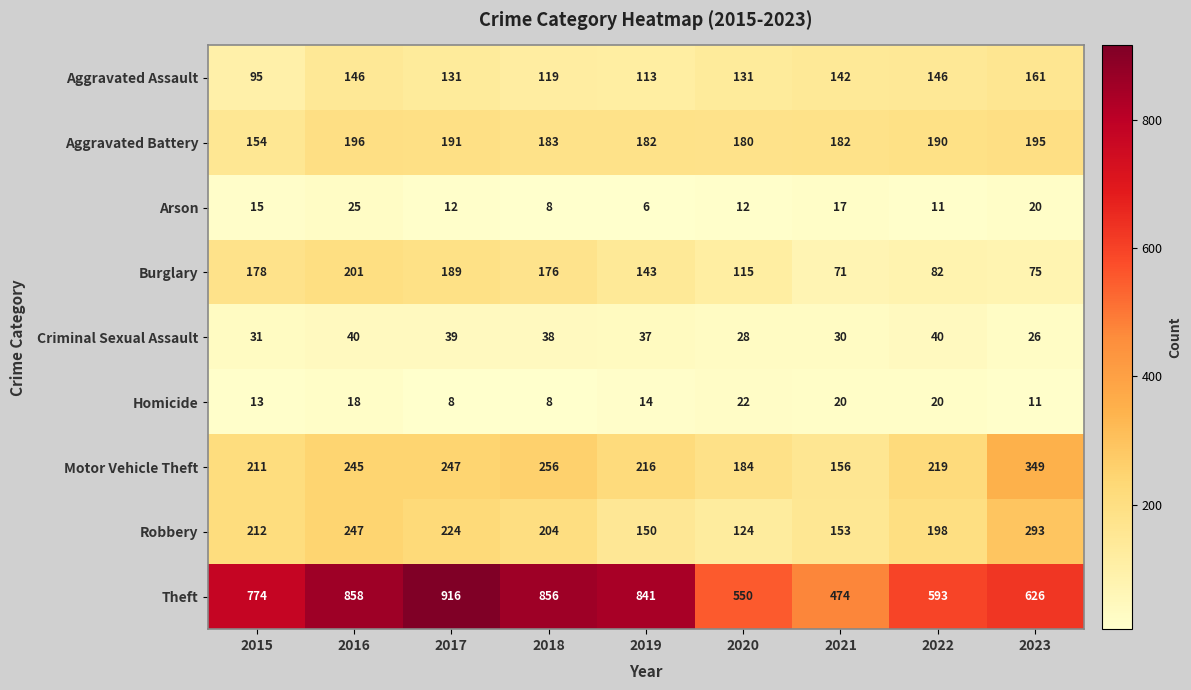

At 2019, list the series in order from smallest to largest.

Arson, Homicide, Criminal Sexual Assault, Aggravated Assault, Burglary, Robbery, Aggravated Battery, Motor Vehicle Theft, Theft